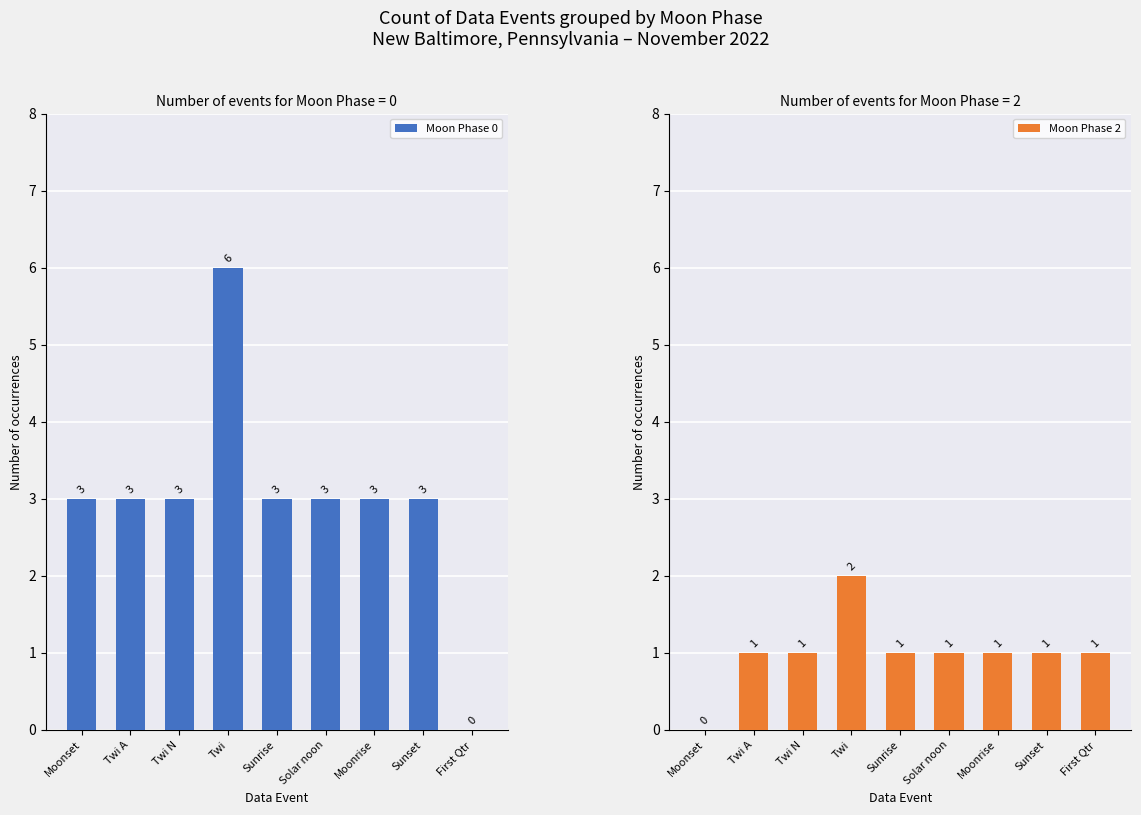

What are all the series names shown in the legend?

Moon Phase 0, Moon Phase 2